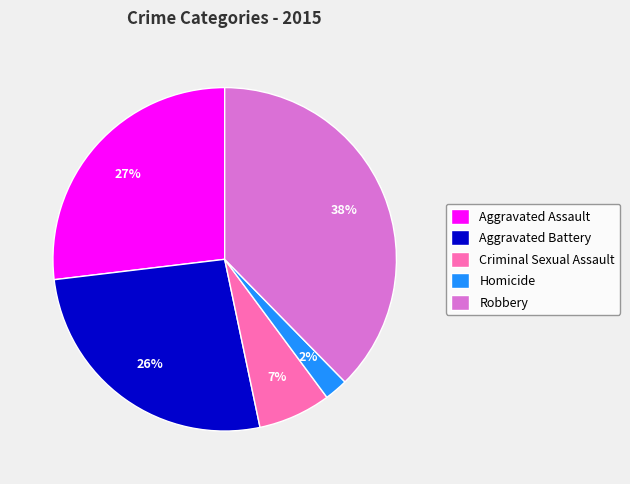

To the nearest percent, what is the combined percentage of Aggravated Battery and Aggravated Assault?

53%